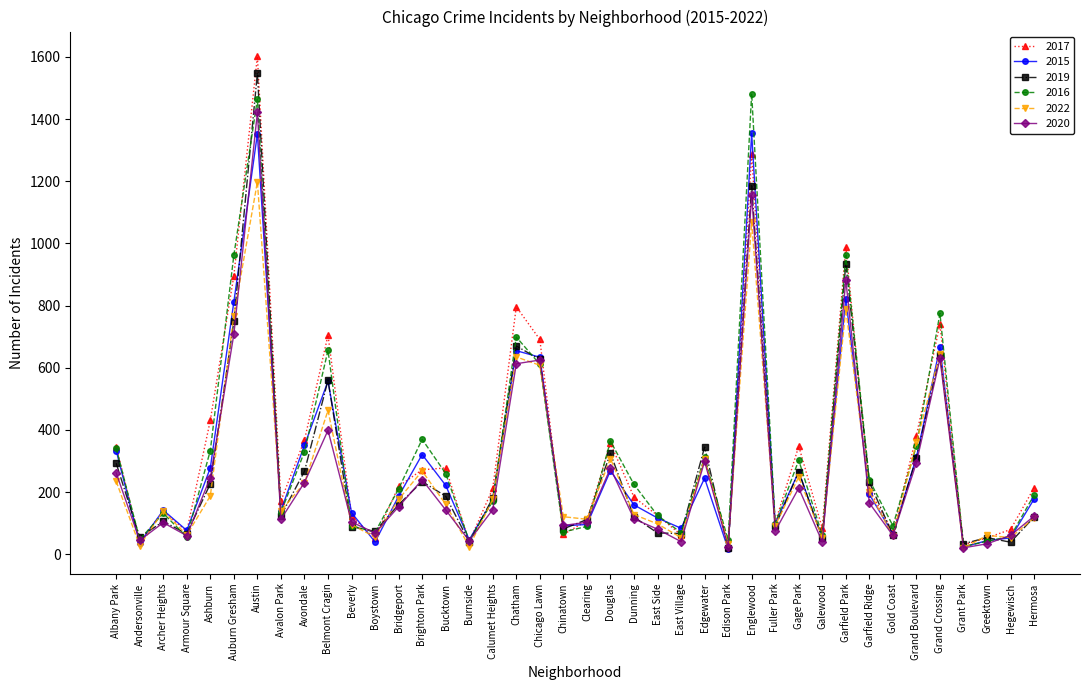

What is the average value of the 2017 series?

332